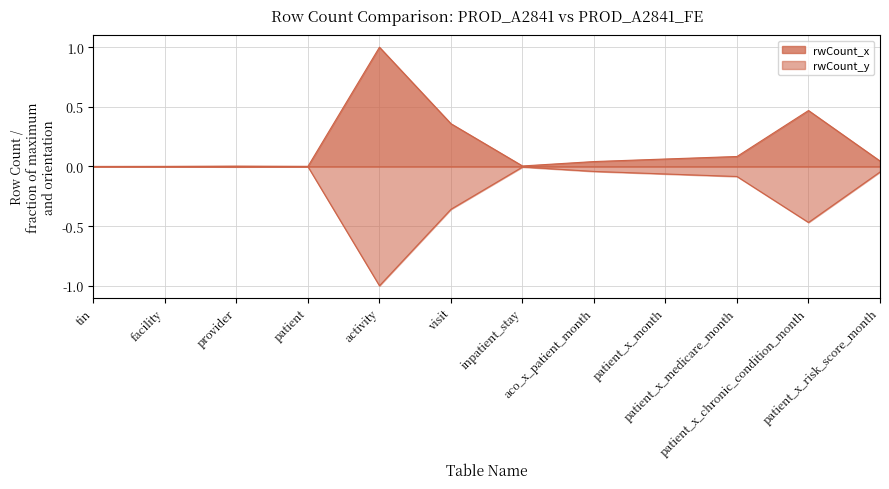

Between patient and tin, which is larger?

patient